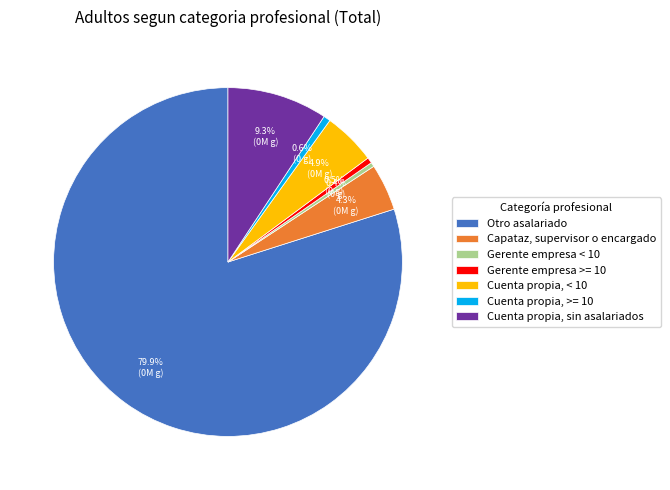

Rank the categories by value from highest to lowest.

Otro asalariado, Cuenta propia, sin asalariados, Cuenta propia, < 10, Capataz, supervisor o encargado, Cuenta propia, >= 10, Gerente empresa >= 10, Gerente empresa < 10